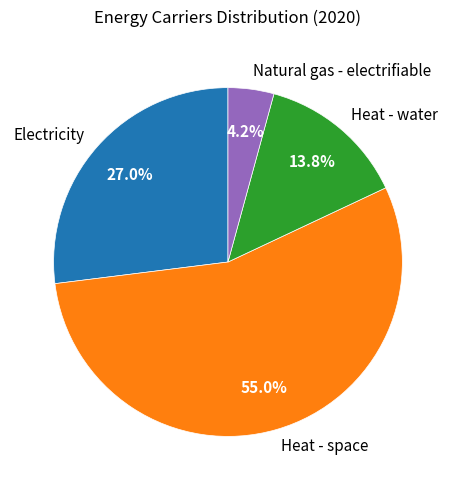

Which has a higher value, Heat - space or Natural gas - electrifiable?

Heat - space